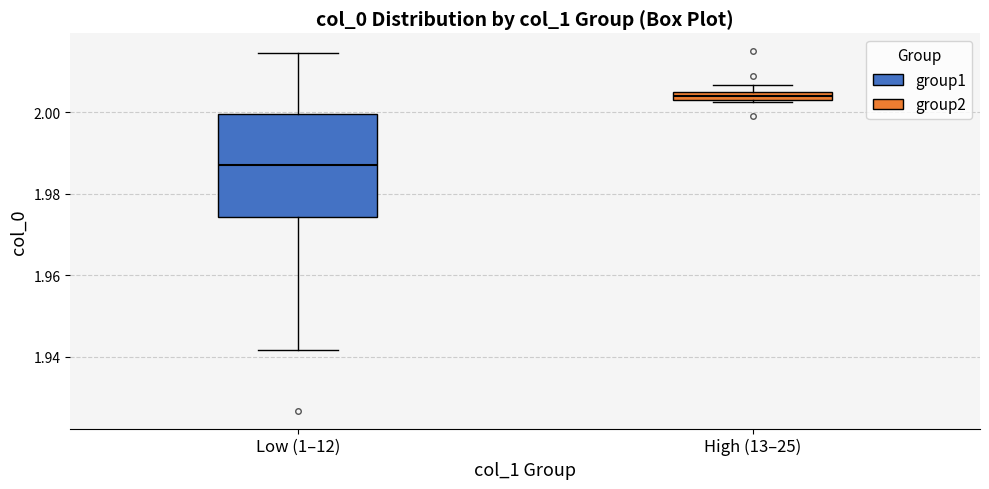

Where is the lower edge of the box for High (13–25) on the y-axis? The values are not printed on the chart, so give them approximately, as read against the axis.

2.004